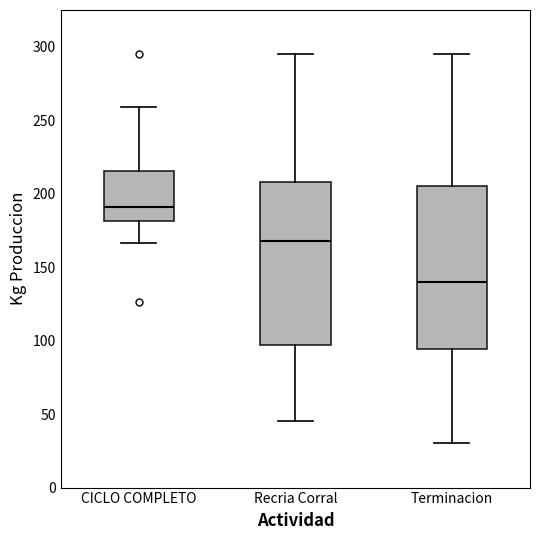

Which box has the highest median line?

CICLO COMPLETO